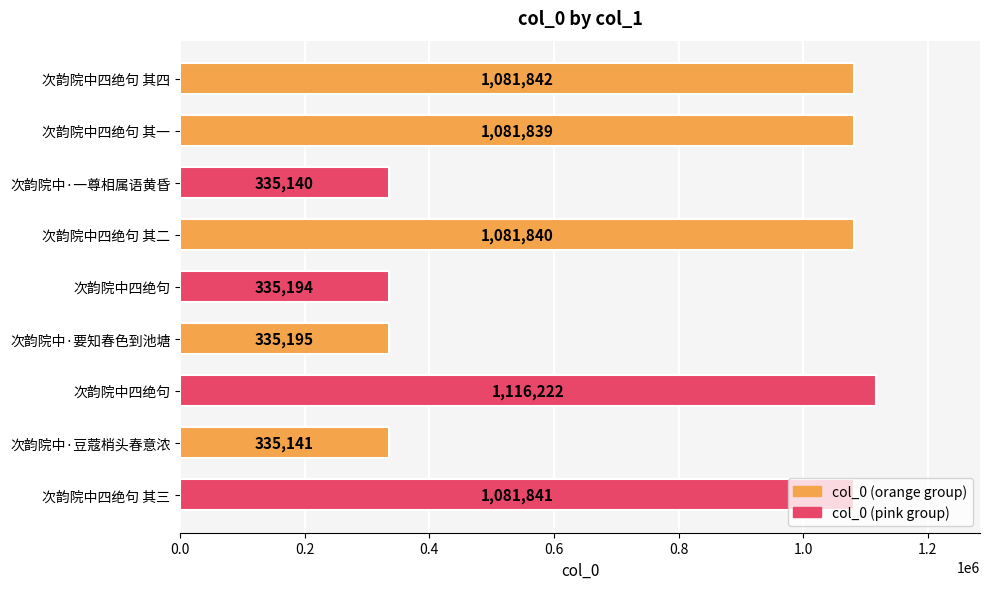

How many data points does each series have?

9